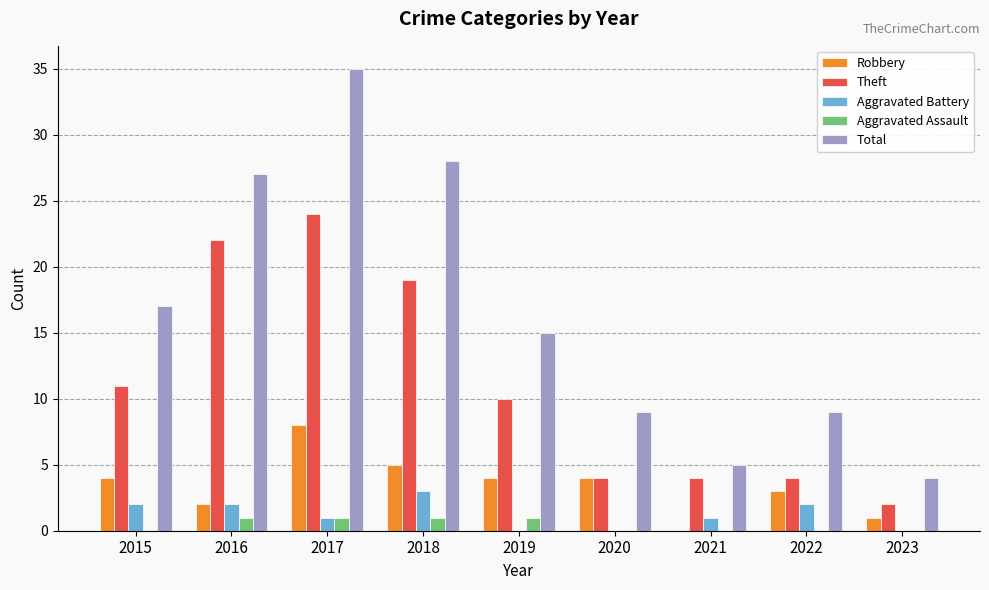

Reading left to right, extract all data points from this chart.

Robbery: 2015=4	2016=2	2017=8	2018=5	2019=4	2020=4	2021=0	2022=3	2023=1
Theft: 2015=11	2016=22	2017=24	2018=19	2019=10	2020=4	2021=4	2022=4	2023=2
Aggravated Battery: 2015=2	2016=2	2017=1	2018=3	2019=0	2020=0	2021=1	2022=2	2023=0
Aggravated Assault: 2015=0	2016=1	2017=1	2018=1	2019=1	2020=0	2021=0	2022=0	2023=0
Total: 2015=17	2016=27	2017=35	2018=28	2019=15	2020=9	2021=5	2022=9	2023=4